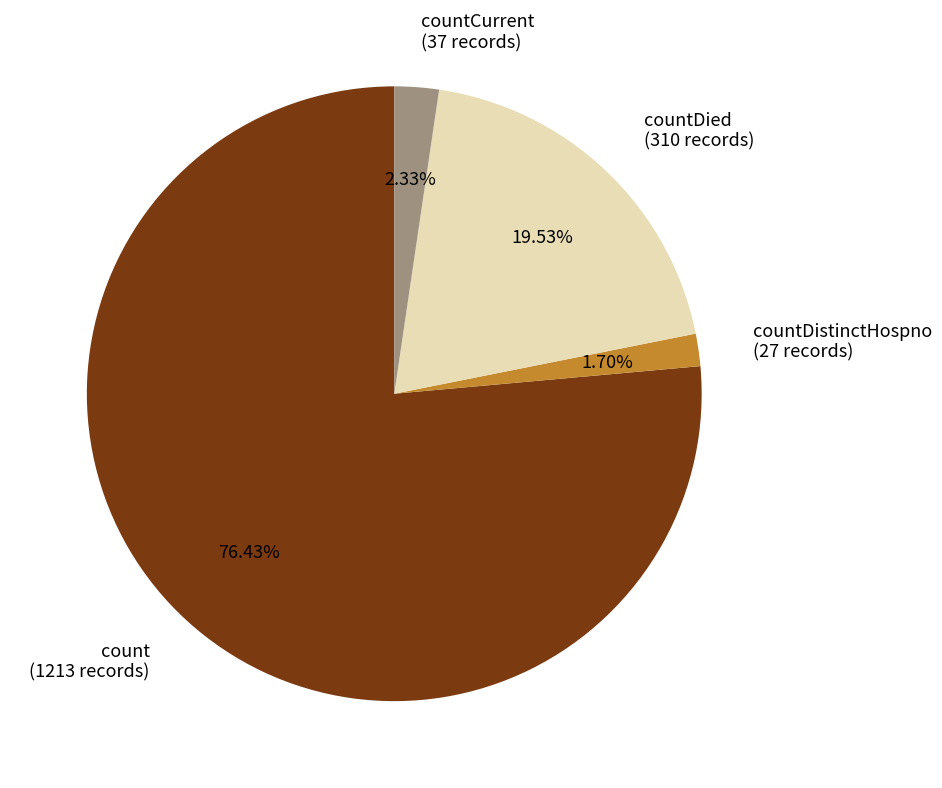

Which category has the biggest portion of the pie?

count